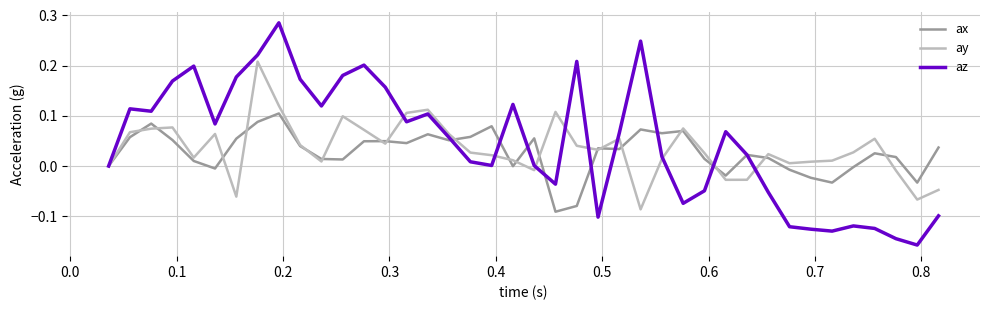

Which series has the largest range (max minus min)?

az